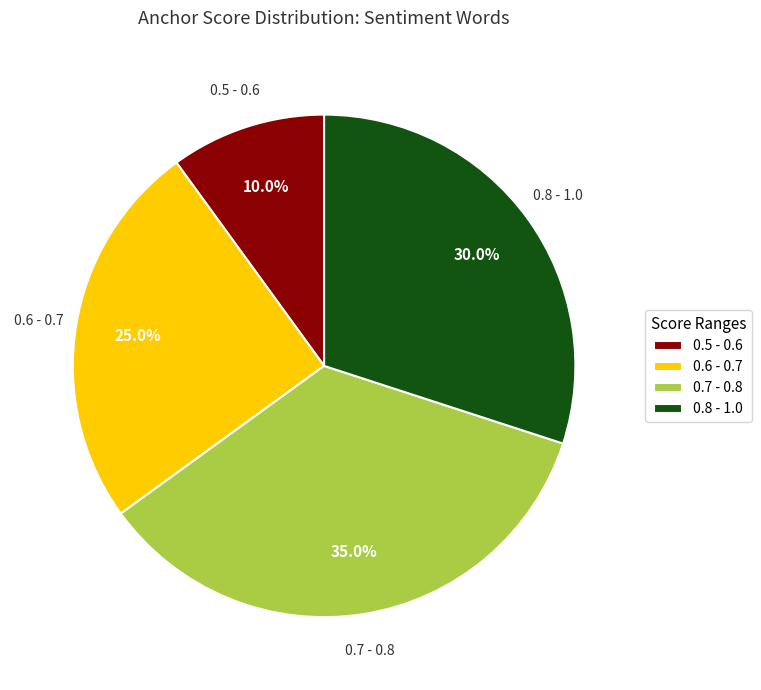

Which category has the smallest portion of the pie?

0.5 - 0.6